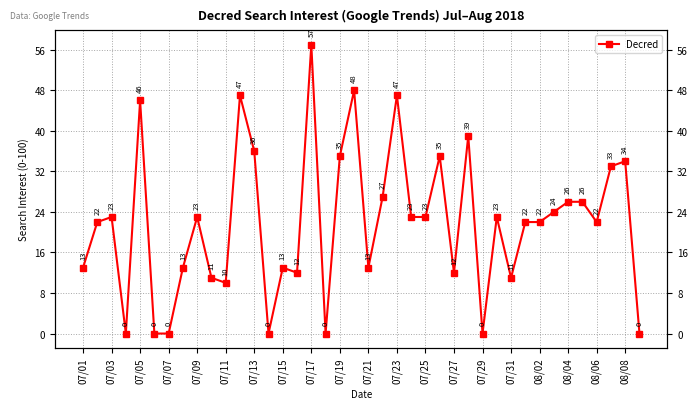

What is the sum of all values?

871